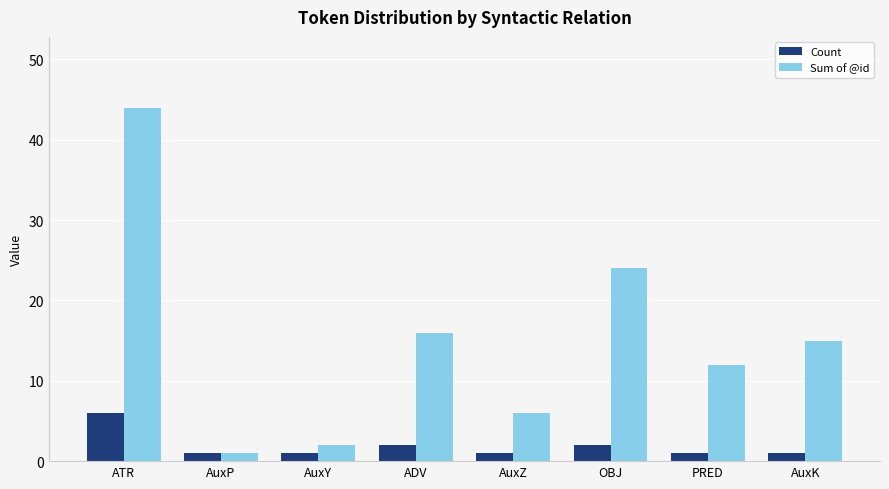

What is the difference between the maximum and minimum values in the Sum of @id series?

43